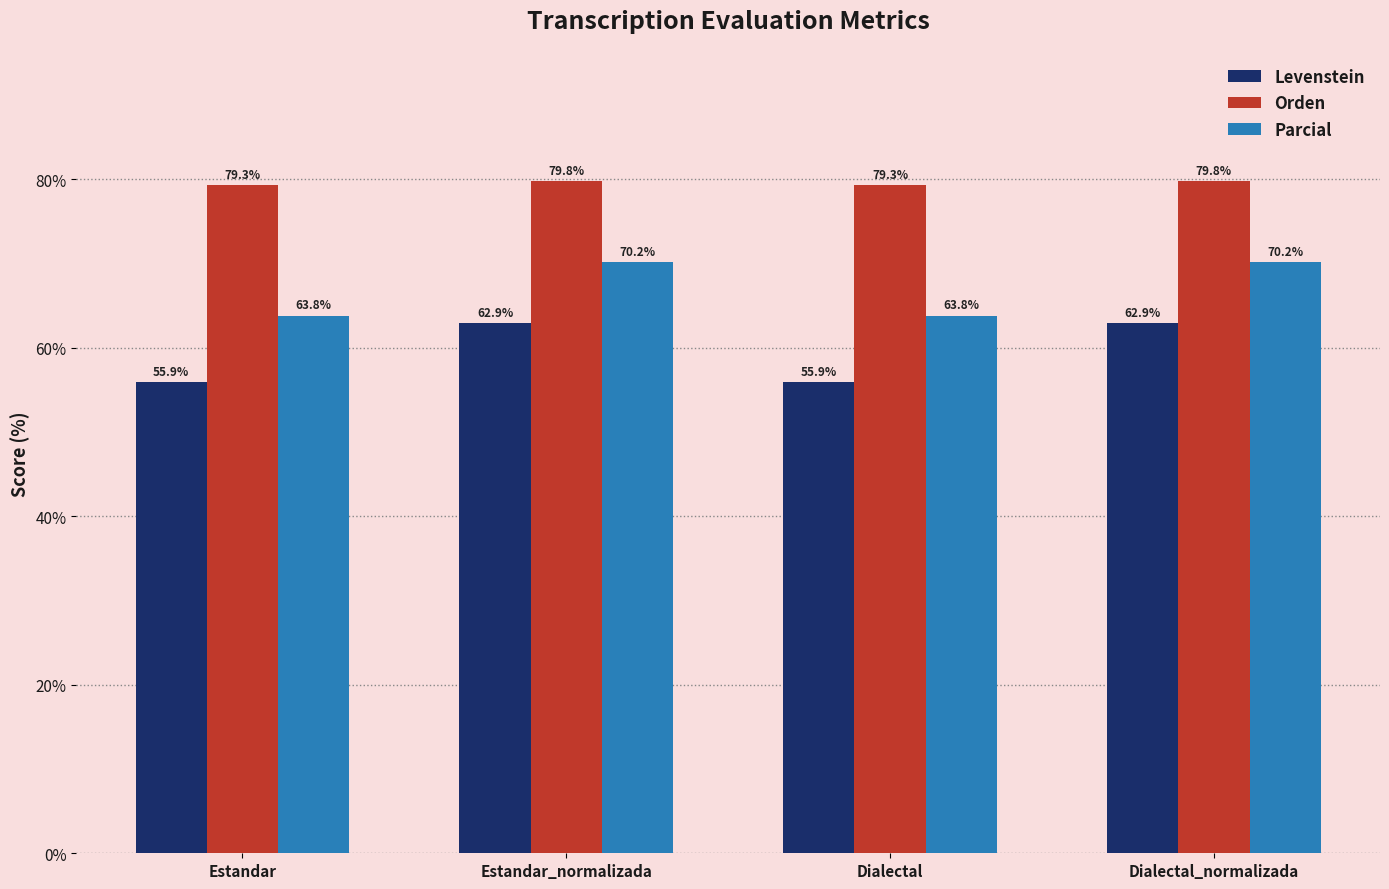

The value of Orden at Dialectal is 79.3. True or false?

True